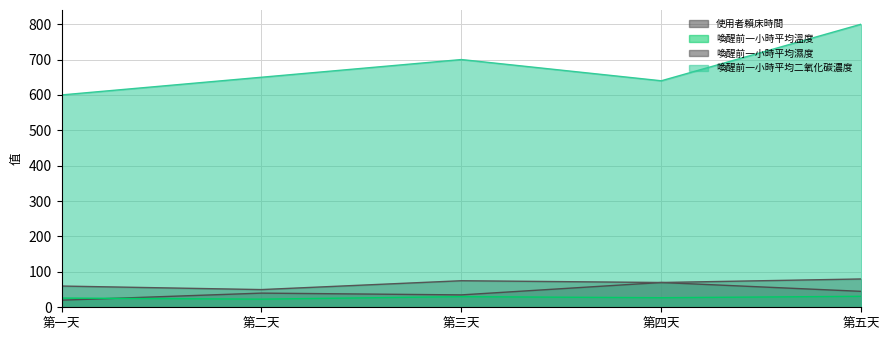

At which label does 使用者賴床時間 reach its peak?

第四天